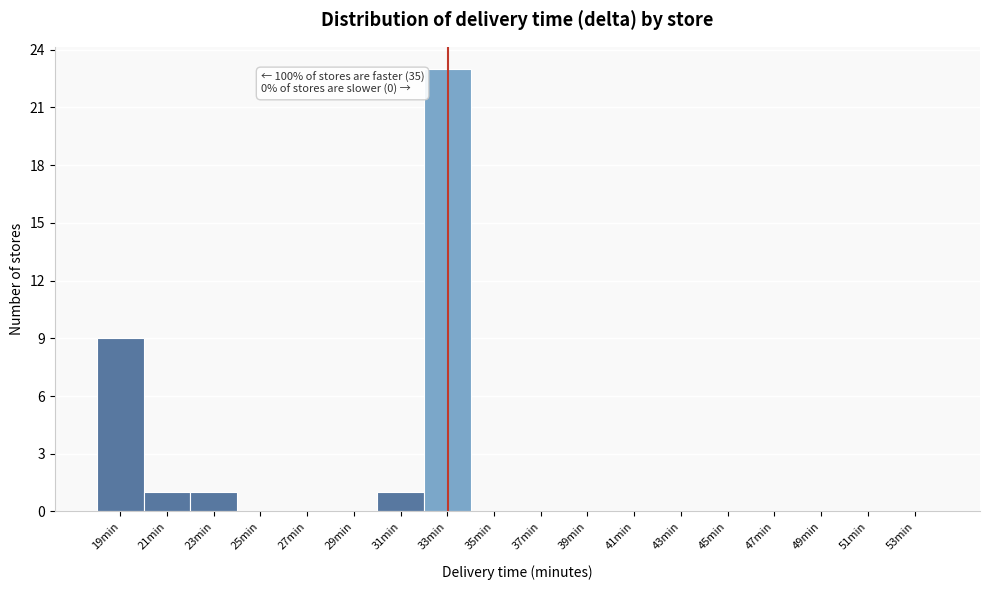

Reading left to right, list all the values displayed in this chart.

19min=9	21min=1	23min=1	25min=0	27min=0	29min=0	31min=1	33min=23	35min=0	37min=0	39min=0	41min=0	43min=0	45min=0	47min=0	49min=0	51min=0	53min=0